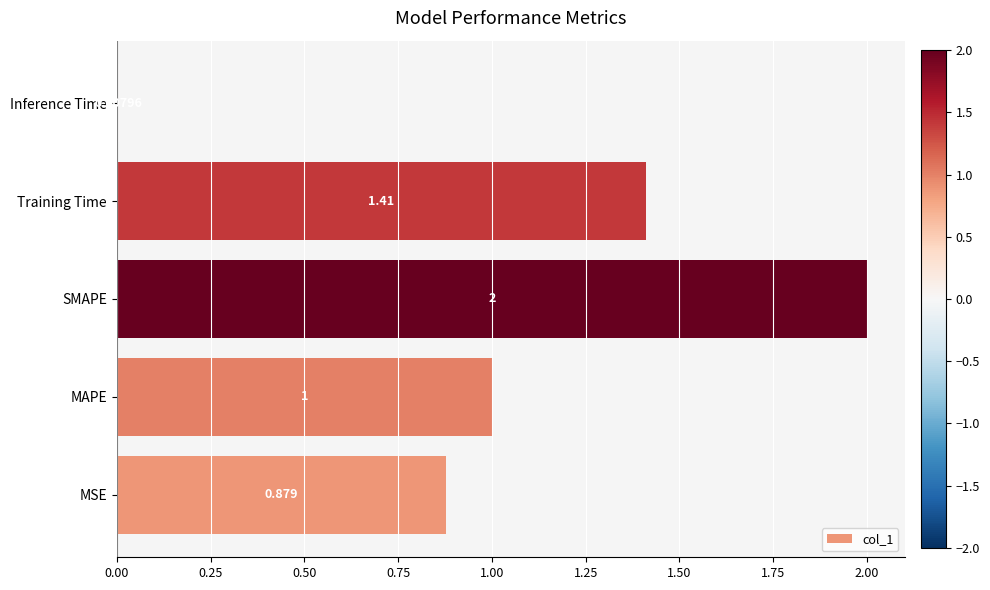

Between SMAPE and MSE, which is larger?

SMAPE